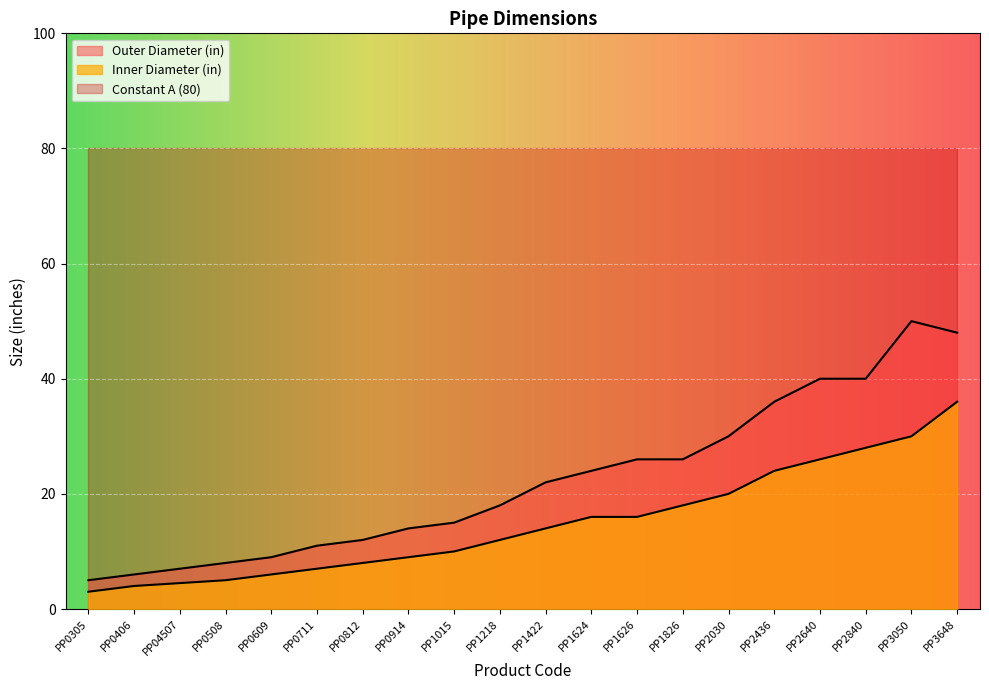

What is the average value of the Inner Diameter (in) series?

14.8